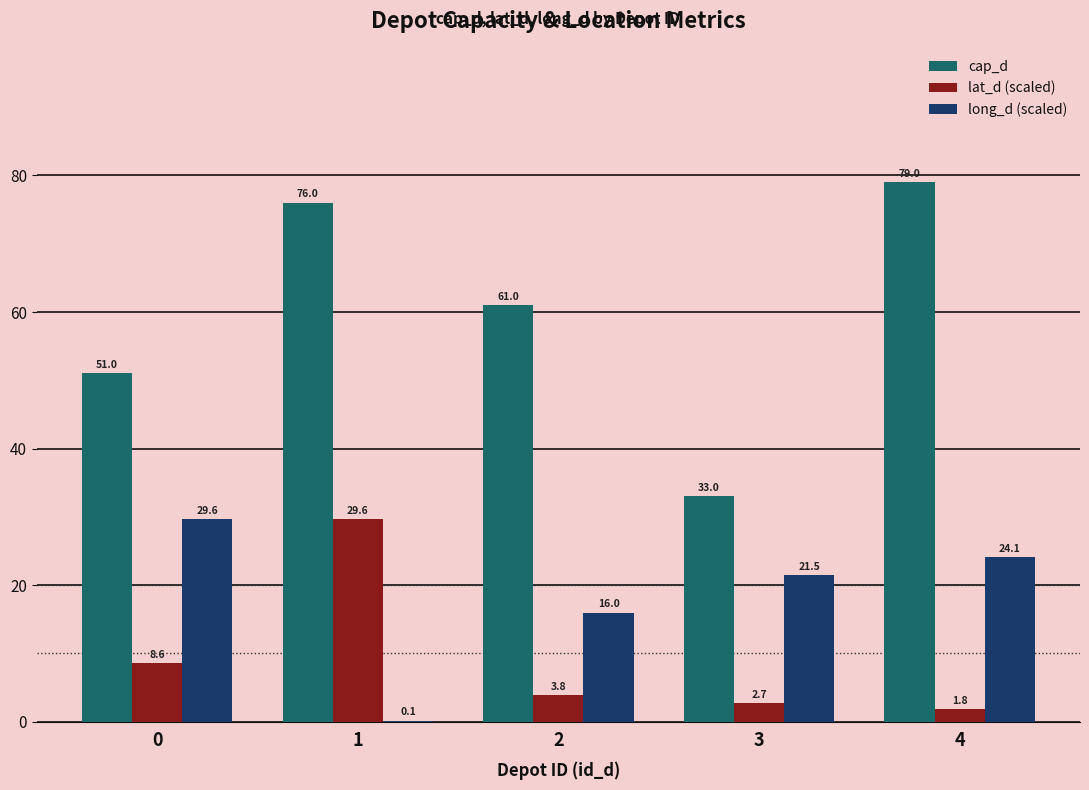

What is the spread (max minus min) of values at 2?

57.2